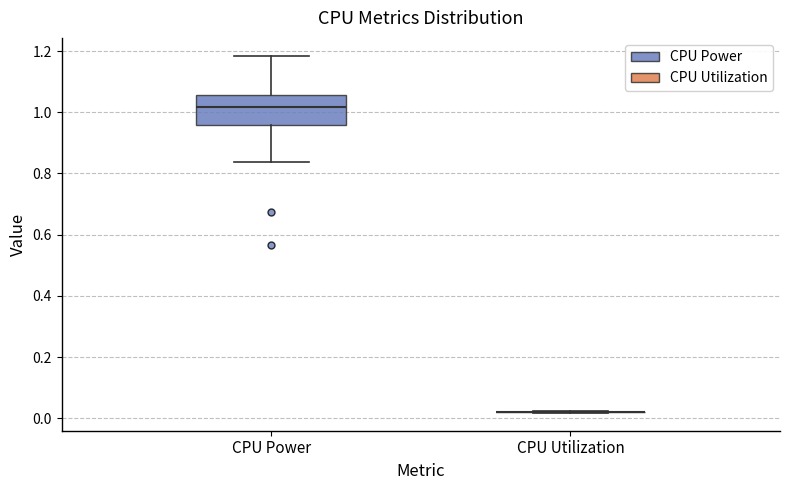

Reading left to right, transcribe this box plot: for each box, give where its median line is, the range the box spans, and where its two whiskers end, as read against the y-axis. The values are not printed on the chart, so give them approximately, as read against the axis.

CPU Power: median 1.02, box 0.96 to 1.06, whiskers 0.84 to 1.18
CPU Utilization: box collapsed to a line at 0.02, whiskers 0.02 to 0.02